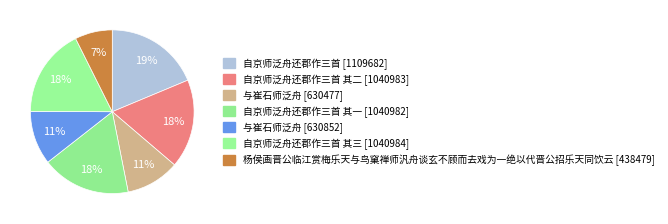

How many slices are in this pie chart?

7